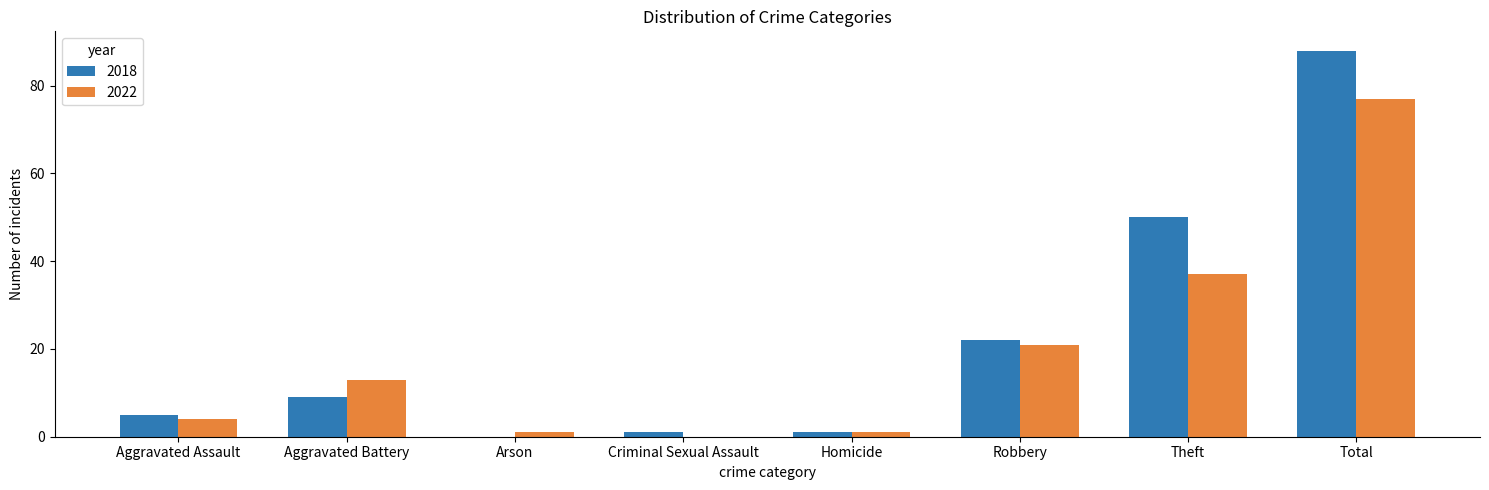

What is the sum of the 2018 values at Aggravated Battery and Arson?

9